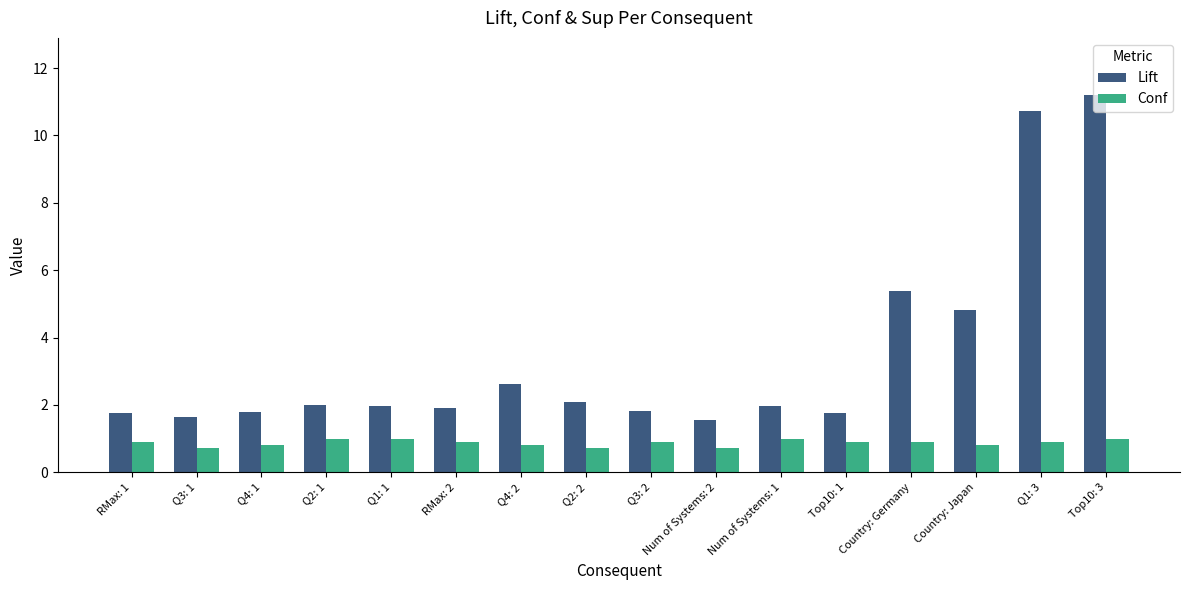

How many bars are there in total?

32